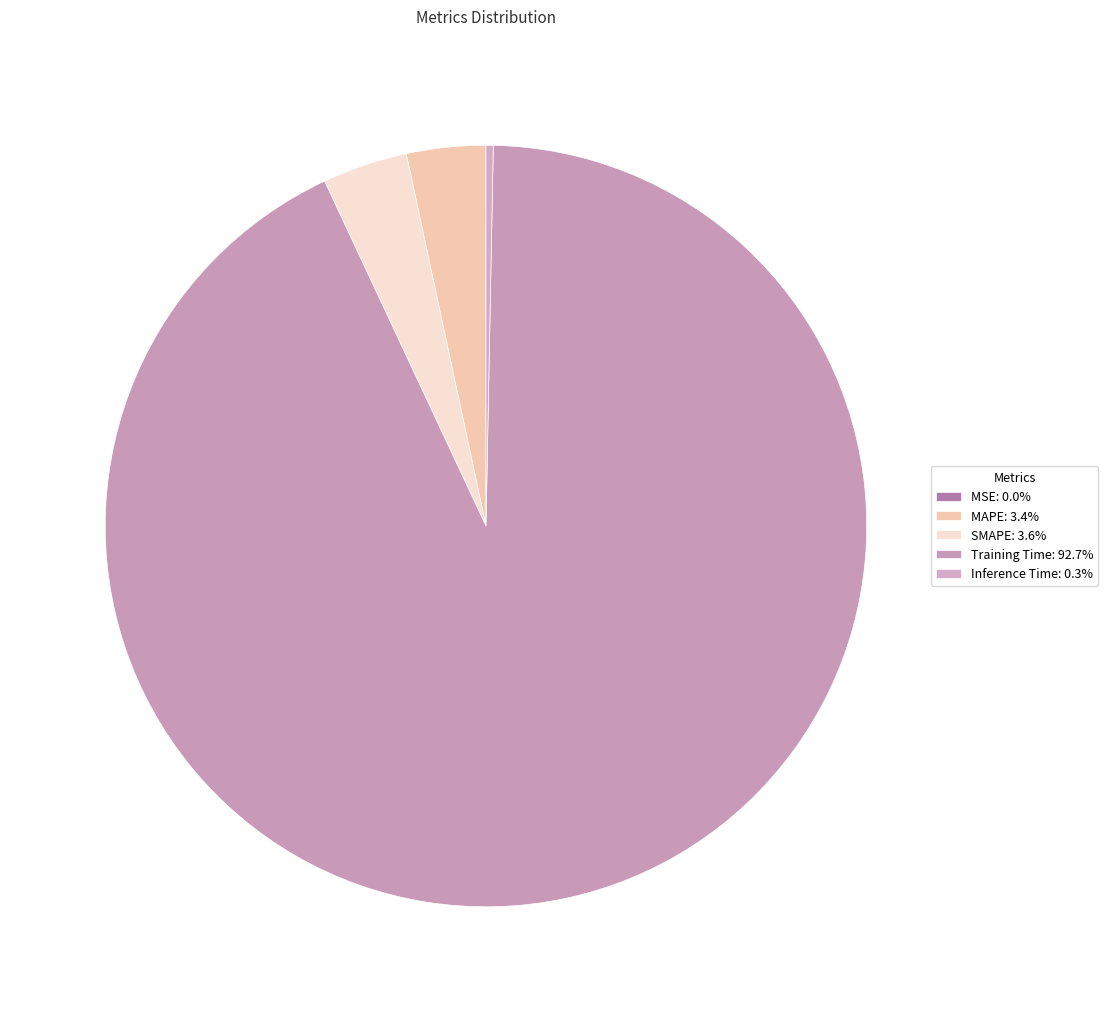

Combined, do MAPE and SMAPE account for over 50%?

No